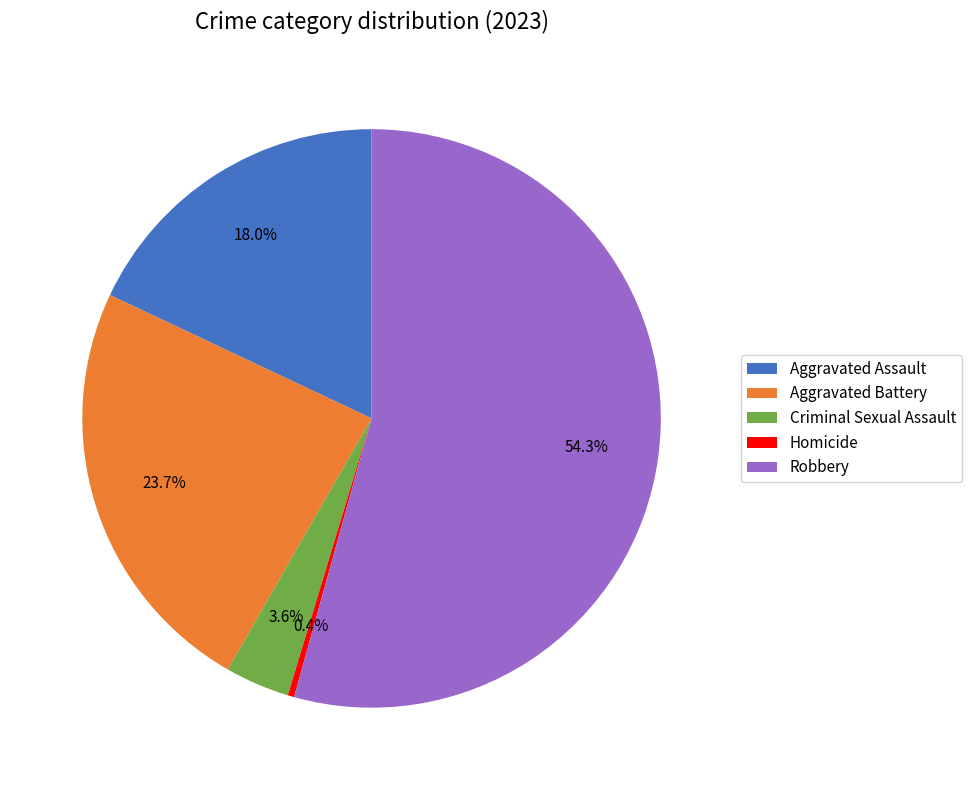

To the nearest percent, what is the combined percentage of Aggravated Battery and Homicide?

24%